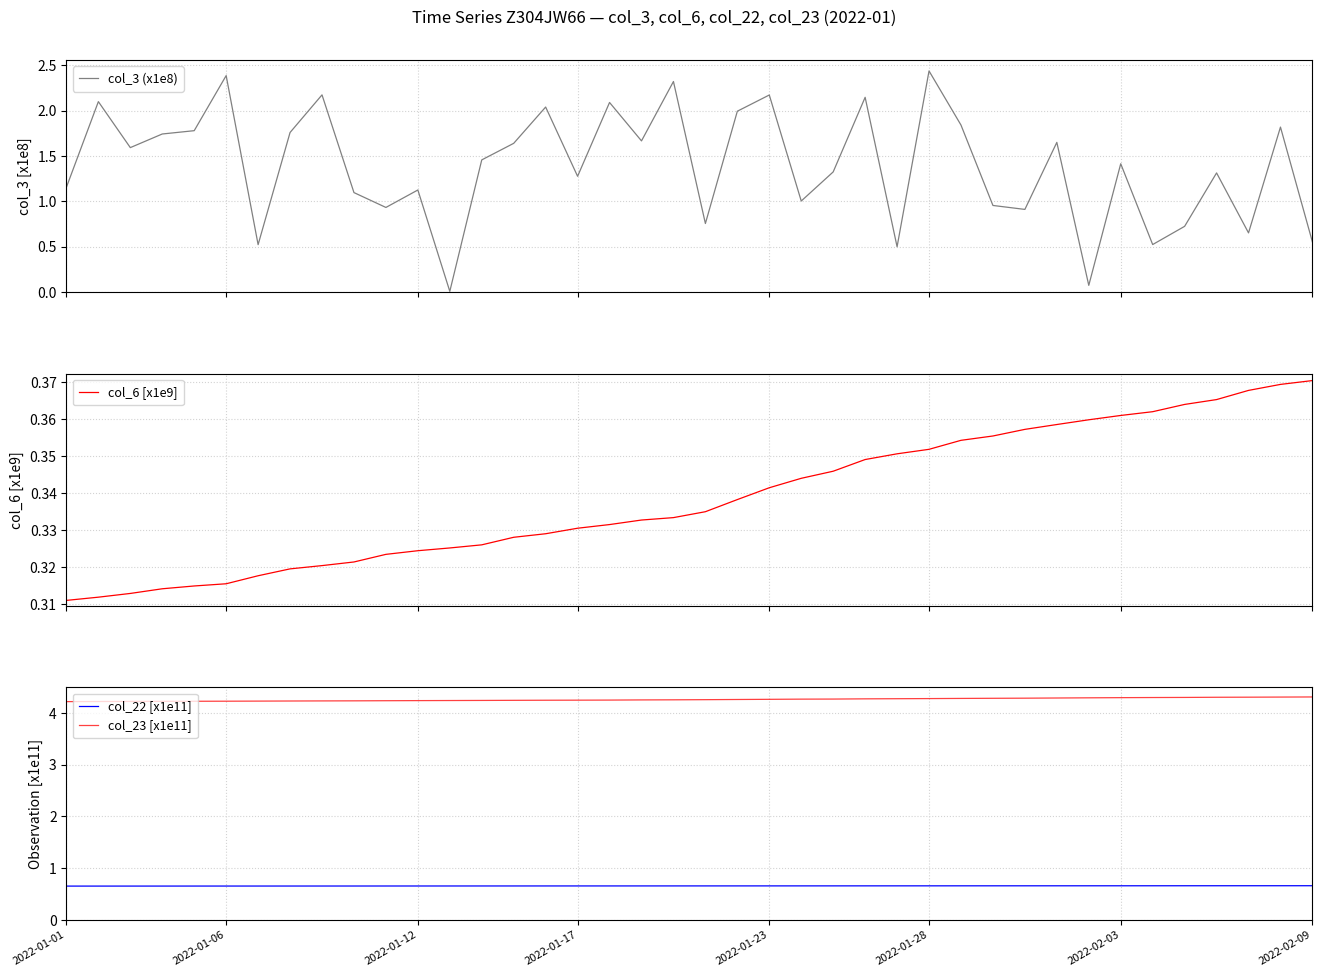

True or false: col_23 [x1e11] and col_22 [x1e11] intersect in this chart.

False